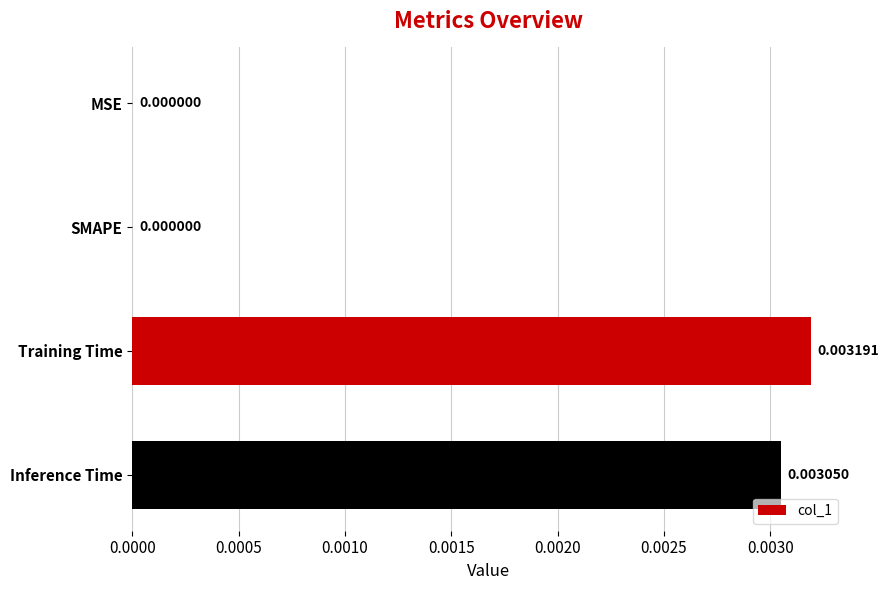

Which category has the highest value across all series?

Training Time